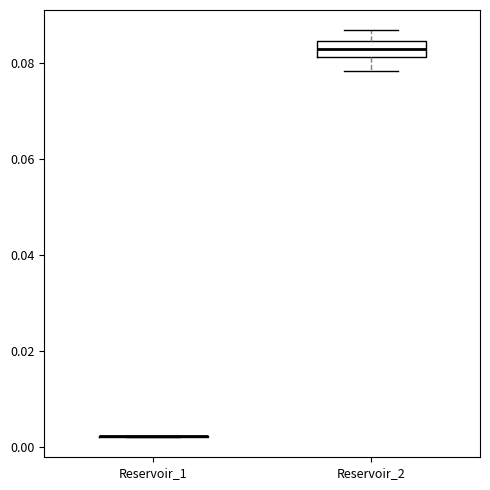

Reading left to right, transcribe this box plot: for each box, give where its median line is, the range the box spans, and where its two whiskers end, as read against the y-axis. The values are not printed on the chart, so give them approximately, as read against the axis.

Reservoir_1: box collapsed to a line at 0.002, whiskers 0.002 to 0.002
Reservoir_2: median 0.084 (inside the box), box 0.082 to 0.084, whiskers 0.078 to 0.086